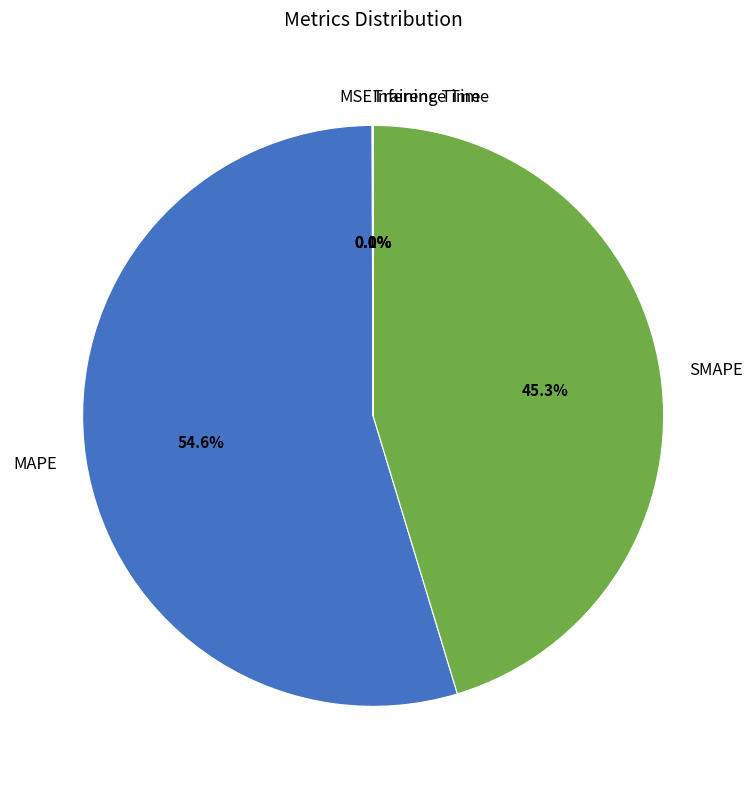

What is the total percentage of MAPE and SMAPE?

99.9%